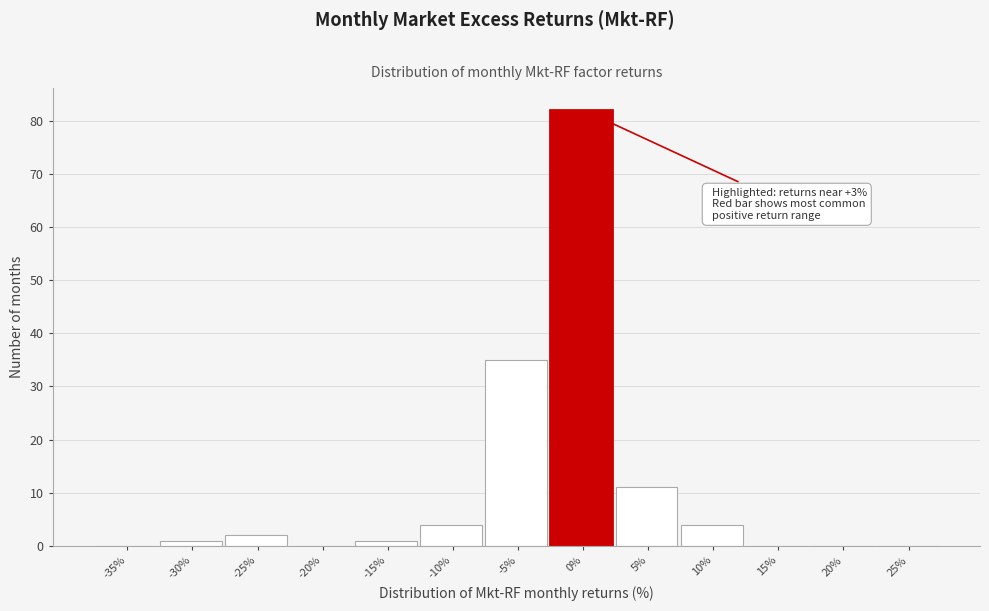

Reading left to right, extract all data points from this chart.

-35%=0	-30%=1	-25%=2	-20%=0	-15%=1	-10%=4	-5%=35	0%=82	5%=11	10%=4	15%=0	20%=0	25%=0